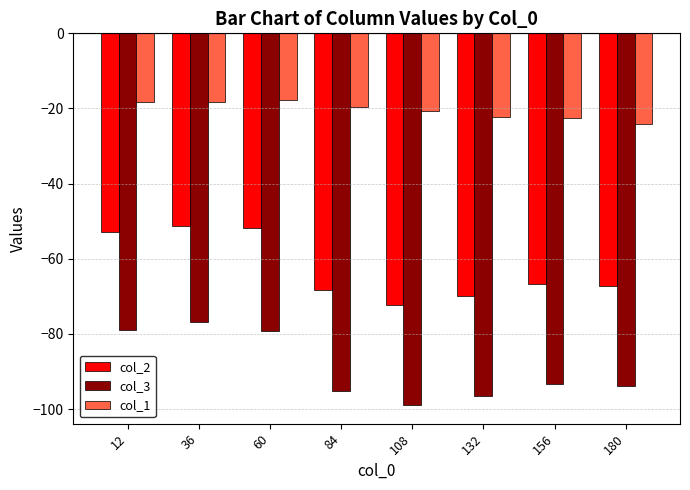

Is it true that col_1 equals -9.0 at 132?

False